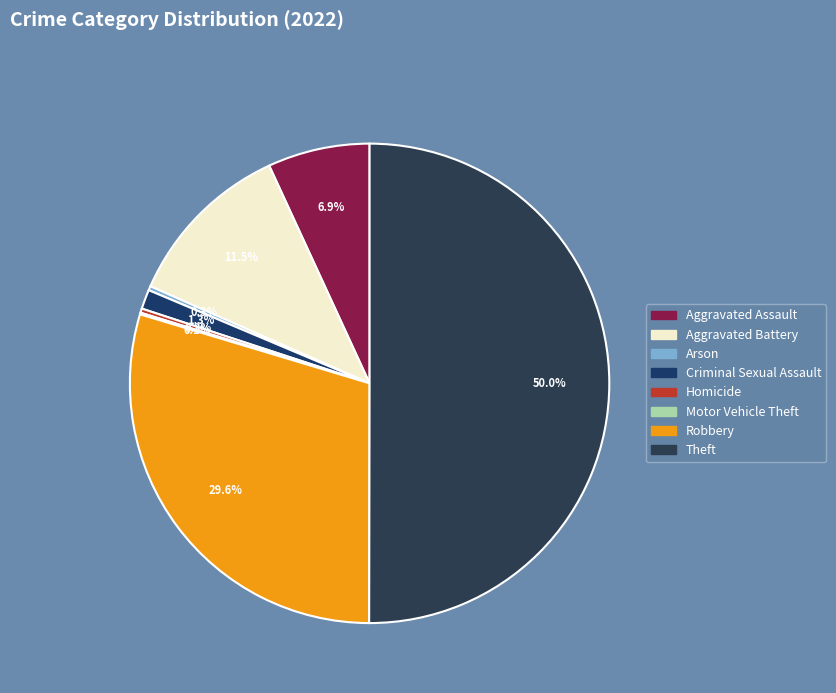

Does Theft represent more than half of the total?

Yes